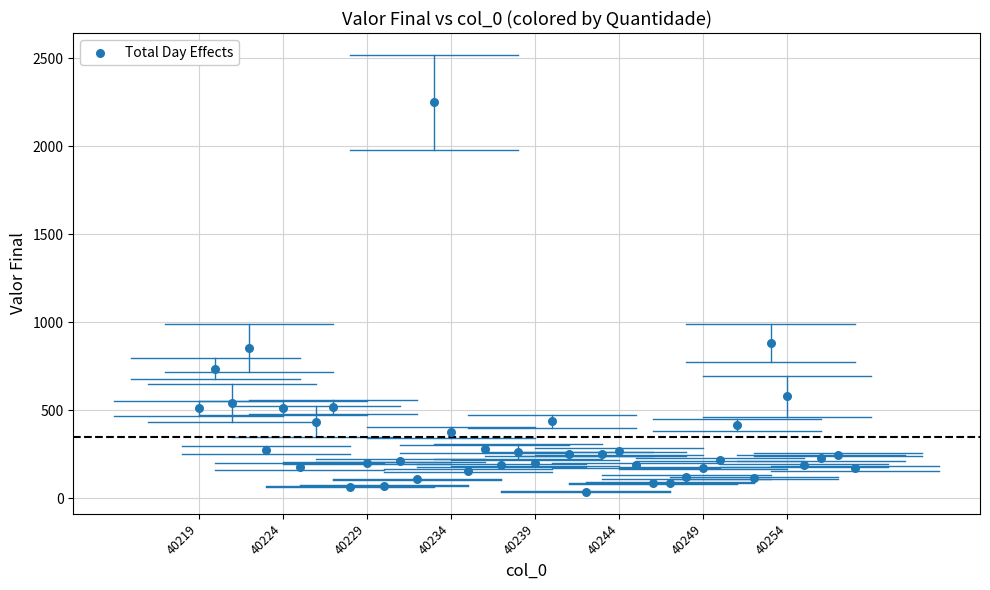

What is the range of Y values (max minus min)?

2213